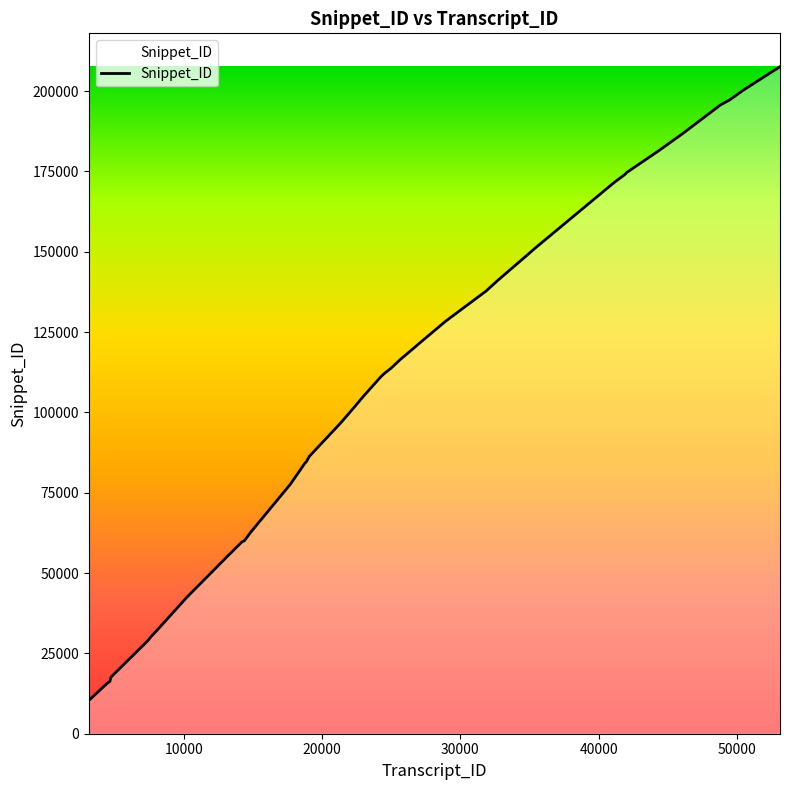

Count the number of data series in this chart.

1